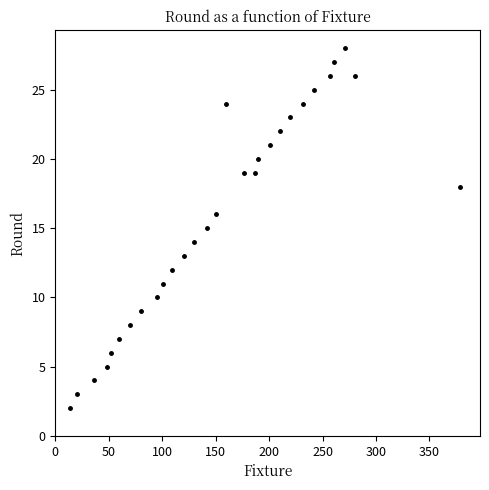

What is the range of Y values (max minus min)?

26